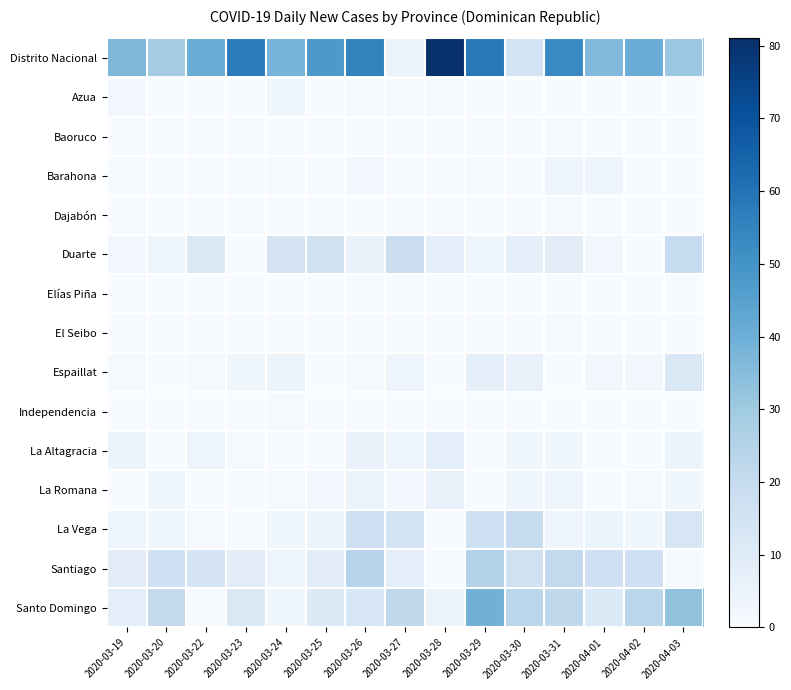

Which series has the largest total across all categories?

Distrito Nacional